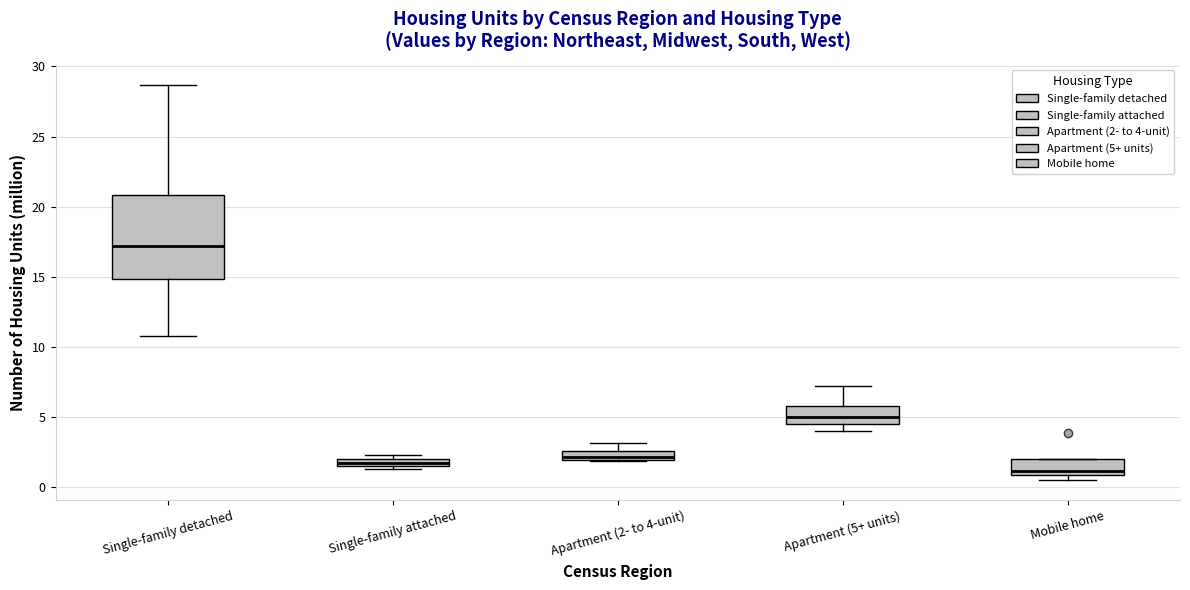

Where does the upper whisker of the box for Apartment (5+ units) end on the y-axis? The values are not printed on the chart, so give them approximately, as read against the axis.

7.0